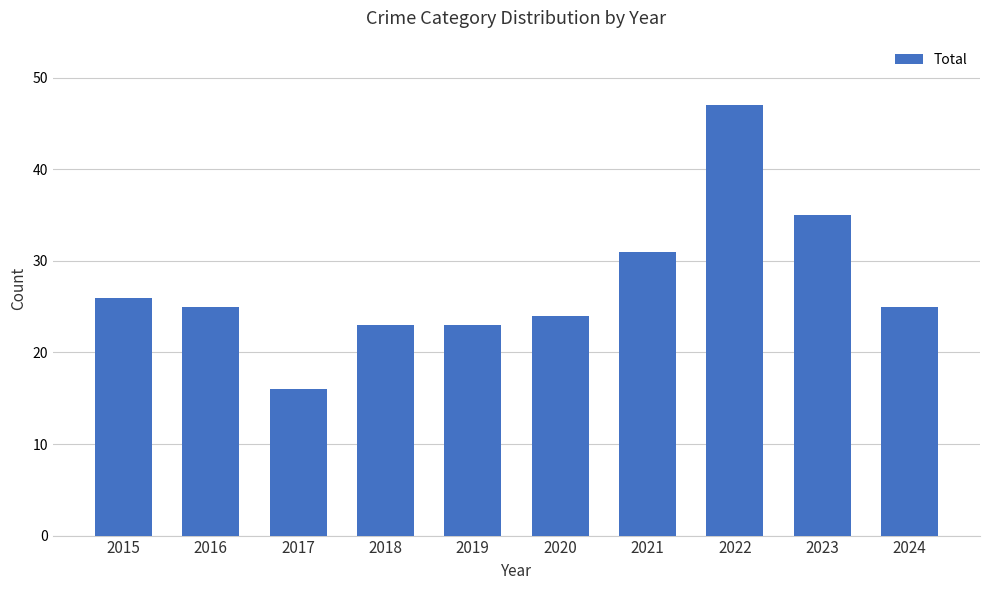

Approximately how many times larger is the value at 2020 compared to 2018?

1.0